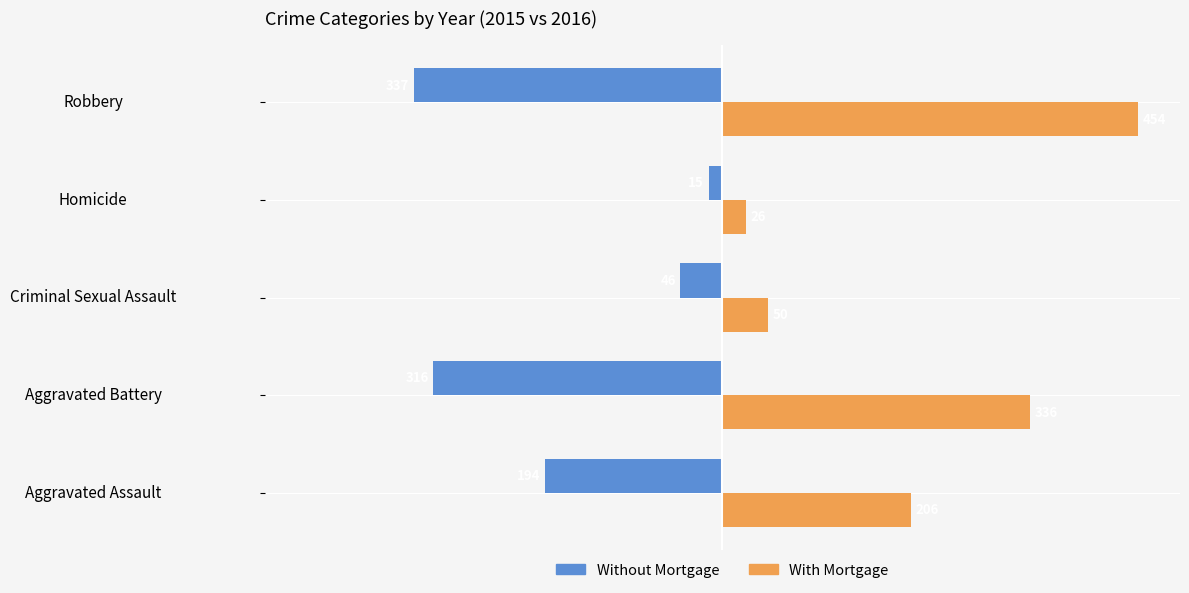

What is the difference between the highest and lowest values at Criminal Sexual Assault?

96